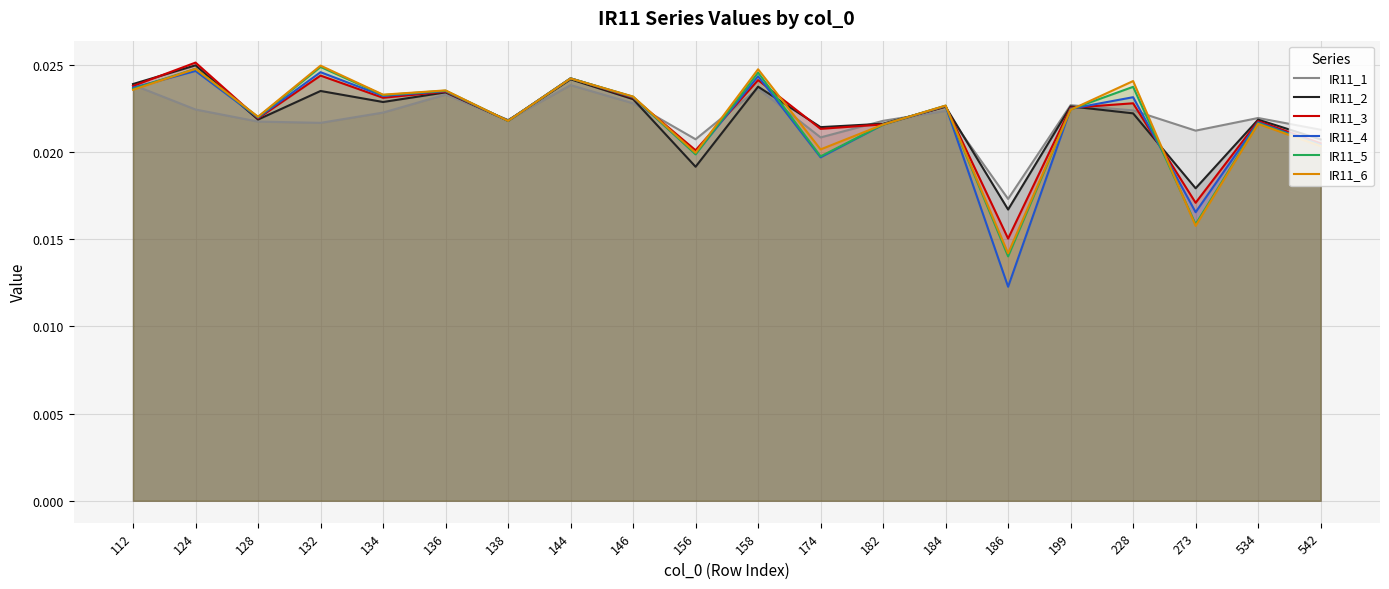

After their last crossing, which series has the higher values: IR11_1 or IR11_3?

IR11_1